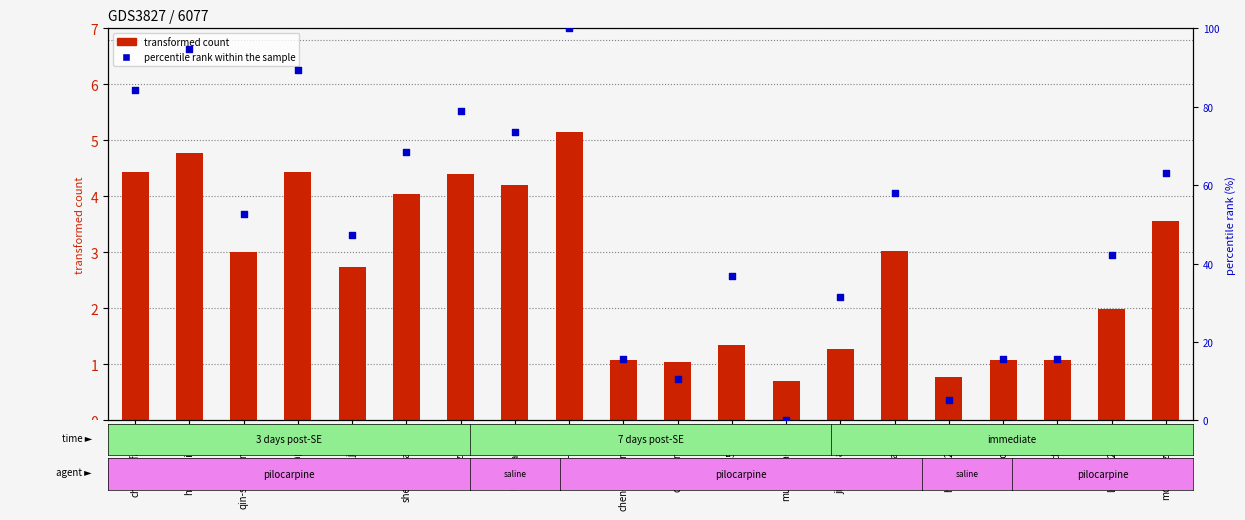

Which series has the largest Y range (max minus min)?

percentile rank within the sample